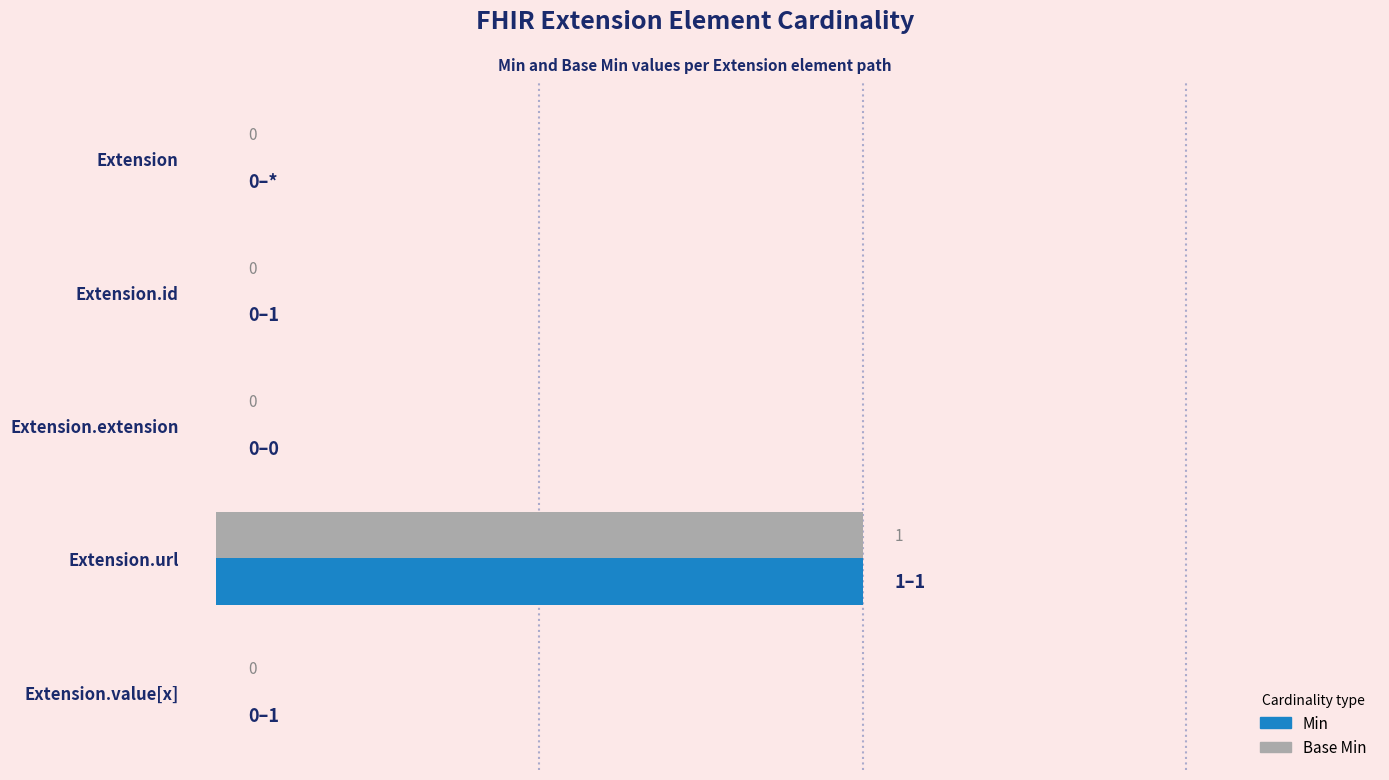

How many Min values are between 0 and 1?

5